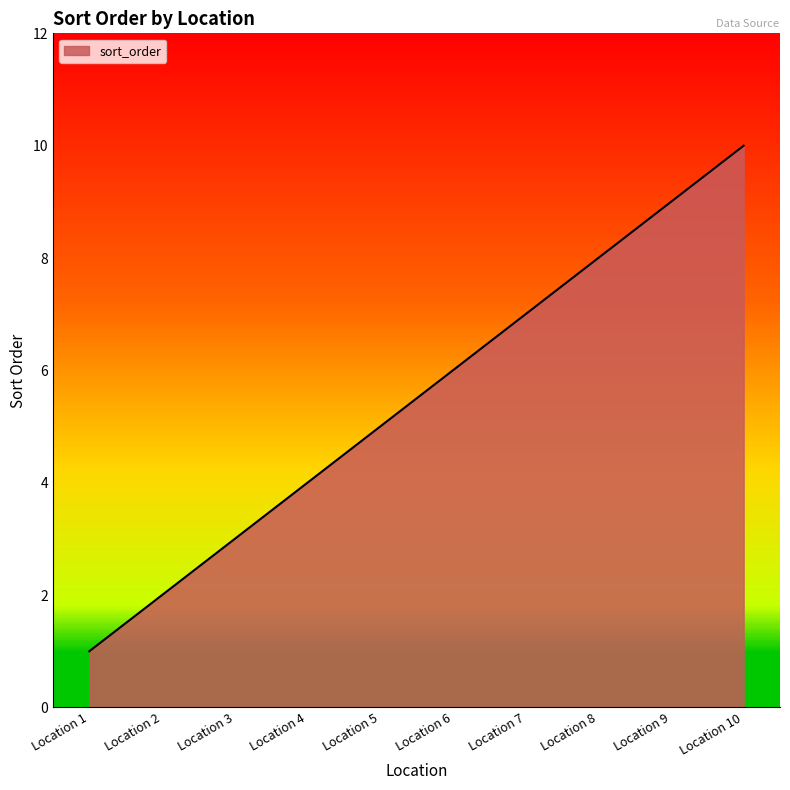

List the labels in order of value, smallest first.

Location 1, Location 2, Location 3, Location 4, Location 5, Location 6, Location 7, Location 8, Location 9, Location 10